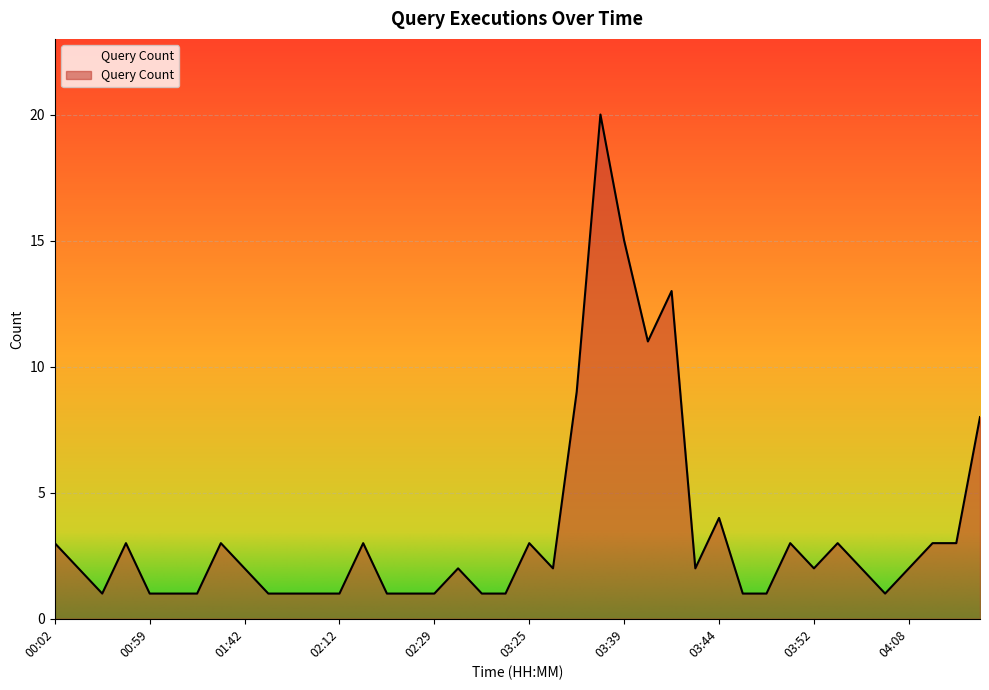

Reading right to left, extract all data points from this chart.

8	3	3	2	1	2	3	2	3	1	1	4	2	13	11	15	20	9	2	3	1	1	2	1	1	1	3	1	1	1	1	2	3	1	1	1	3	1	2	3